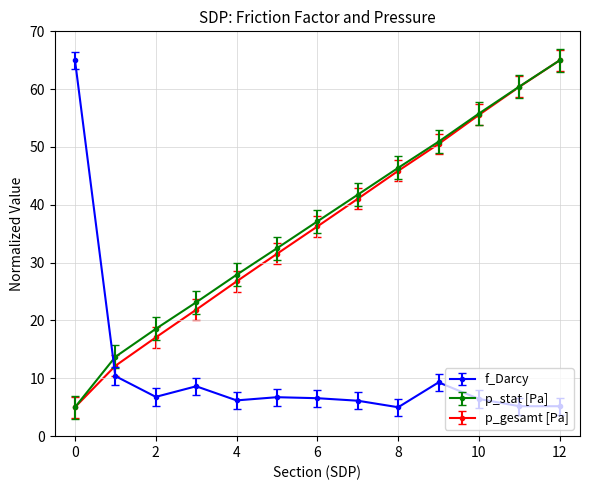

True or false: p_gesamt [Pa] and f_Darcy cross at least once.

True